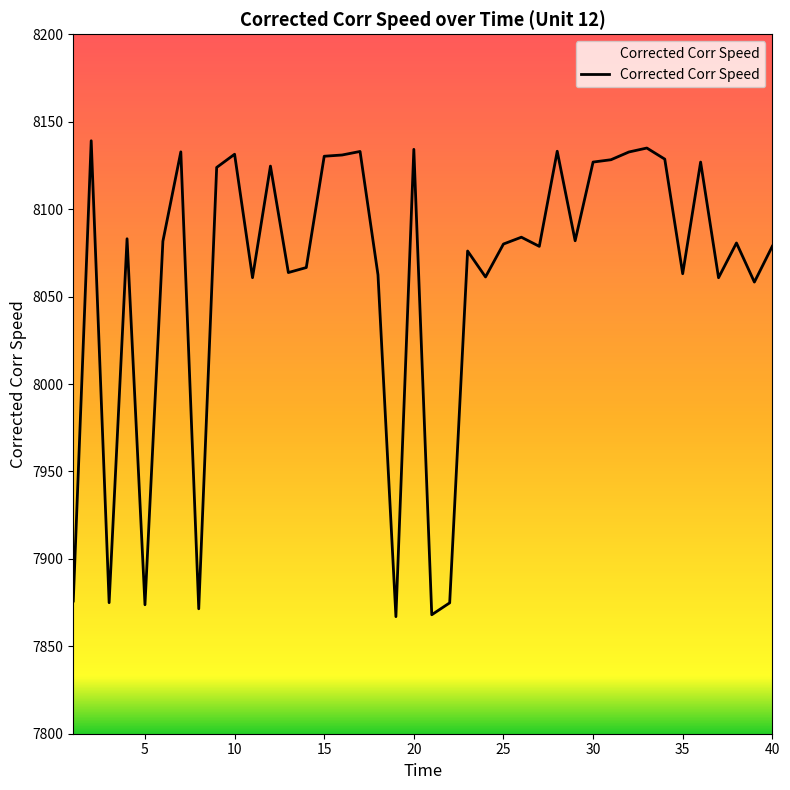

Is this an area chart (filled region under the line)?

No